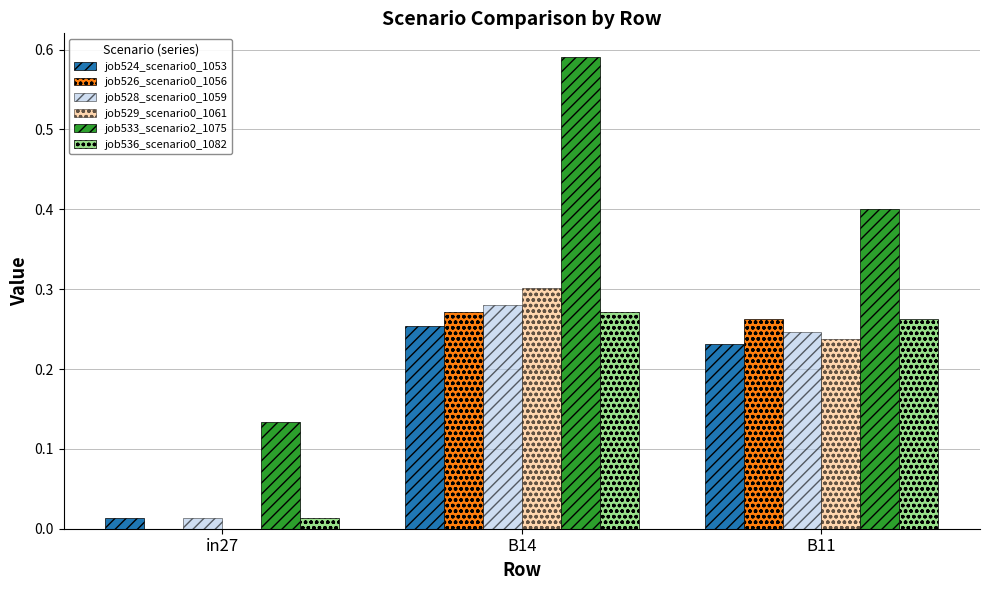

True or false: job529_scenario0_1061 has a value of 0.0 at in27.

True